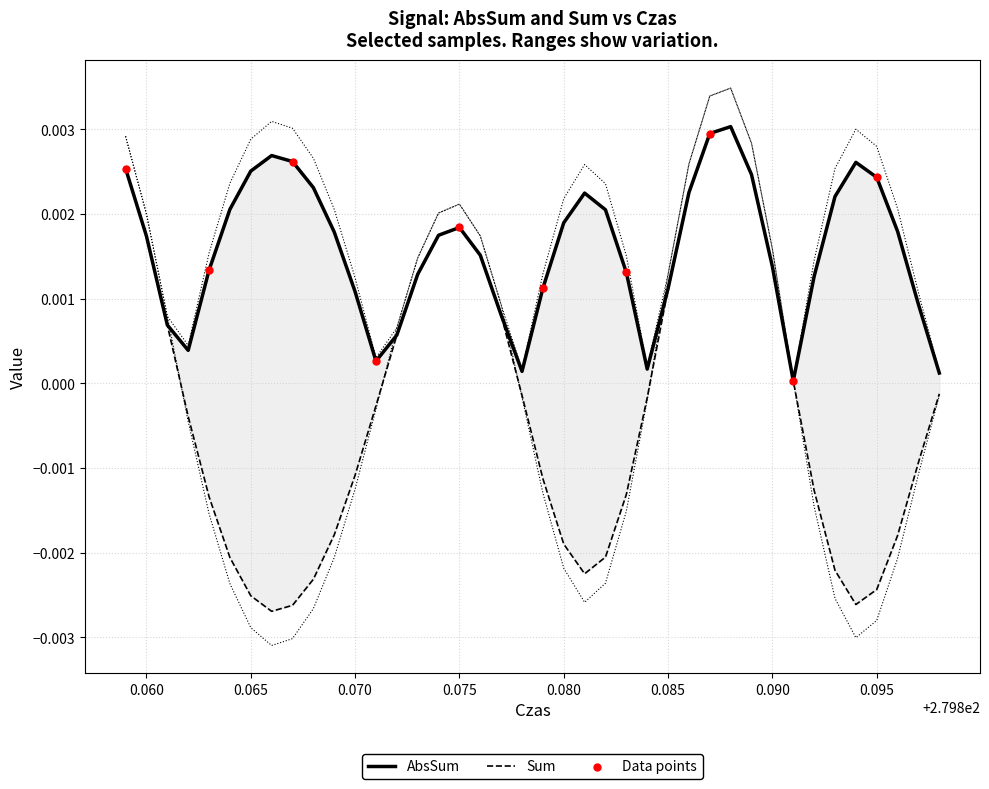

Is the value of AbsSum at 3 greater than the value of Sum at 7?

Yes